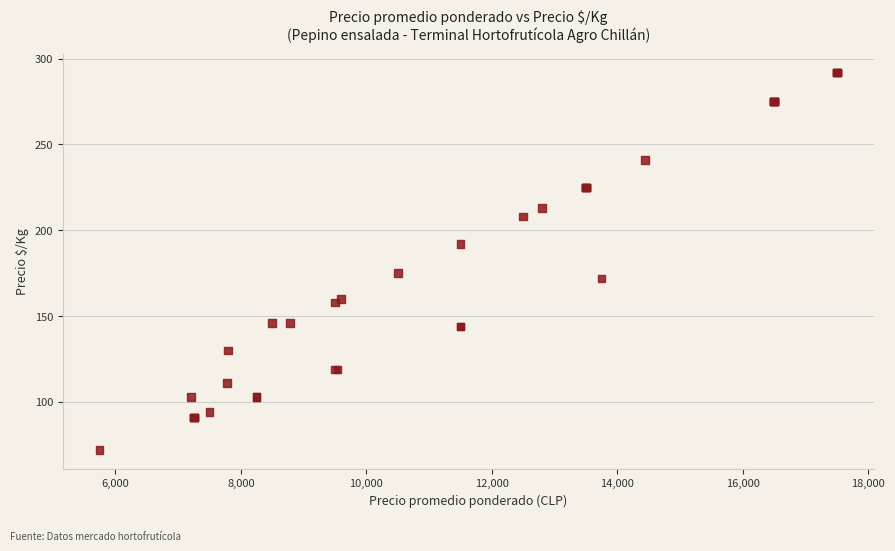

What Y value in the scatter plot is closest to 182?

175